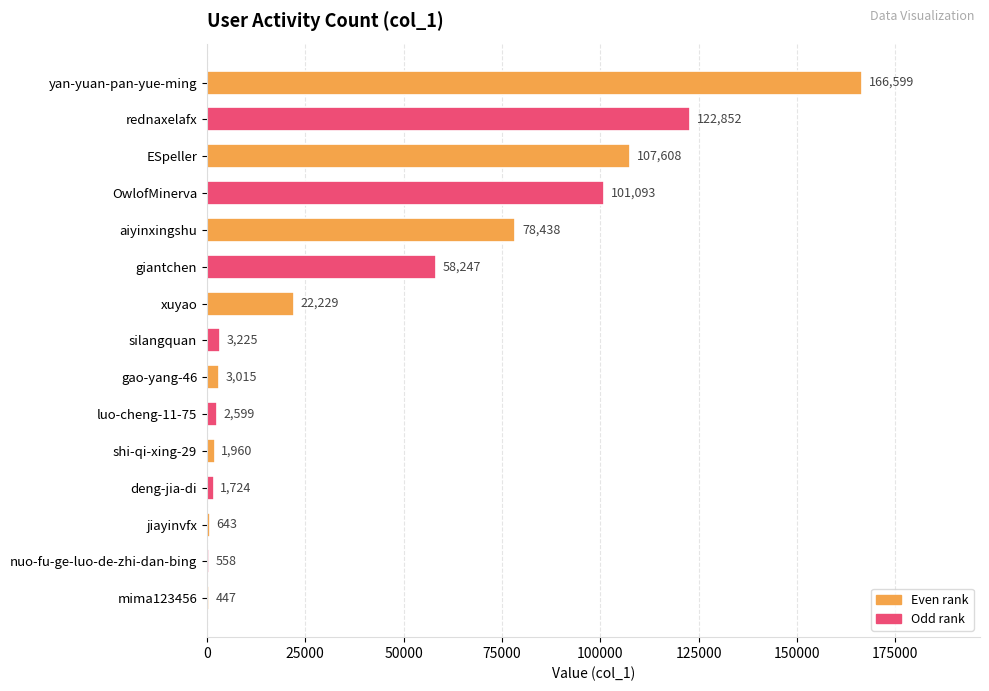

What is the average value?

44749